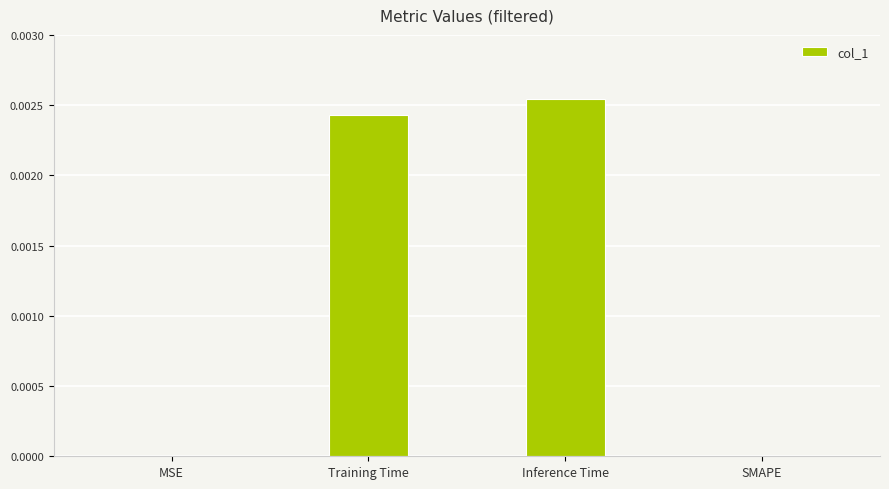

Which category has the highest value across all series?

Inference Time